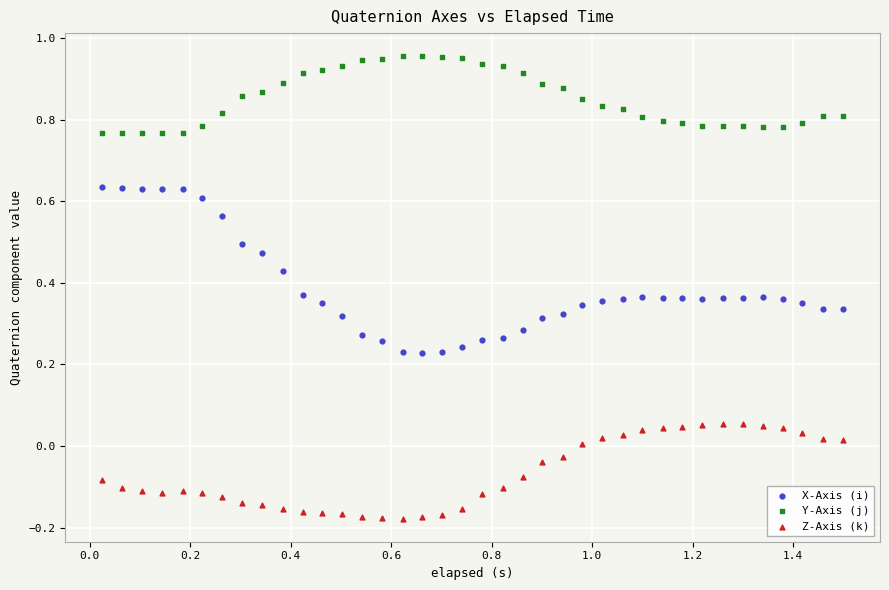

Which series reaches the maximum Y coordinate?

Y-Axis (j)